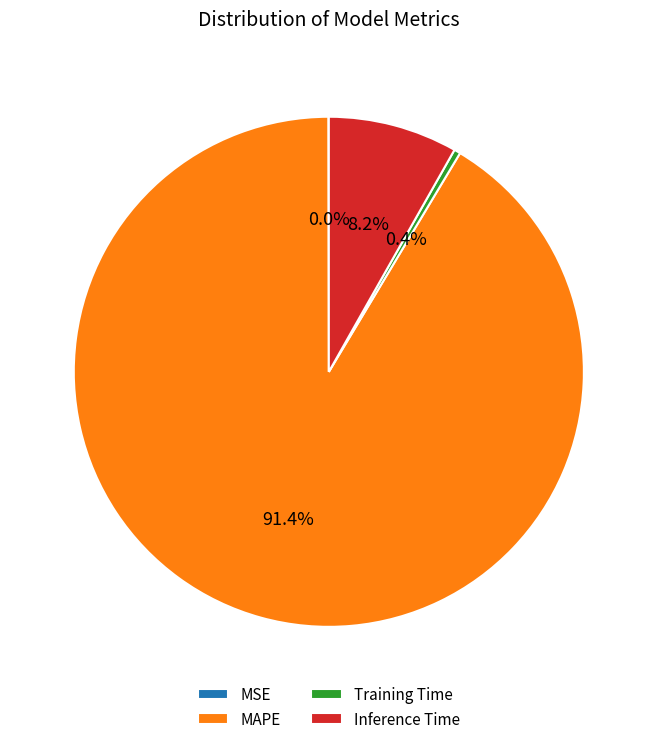

What is the largest slice in the pie chart?

MAPE